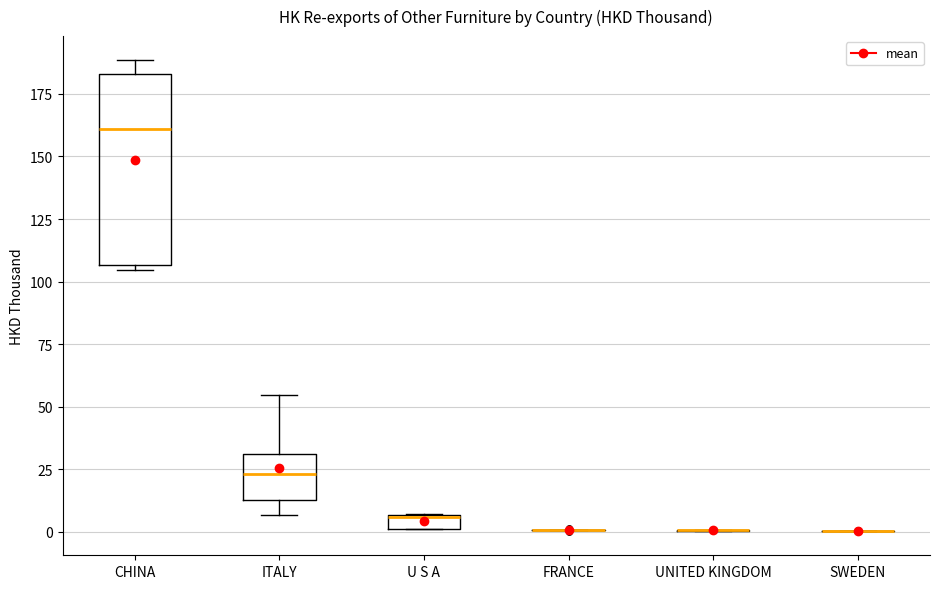

Comparing the boxes themselves (not the whiskers), which one is the tallest?

CHINA